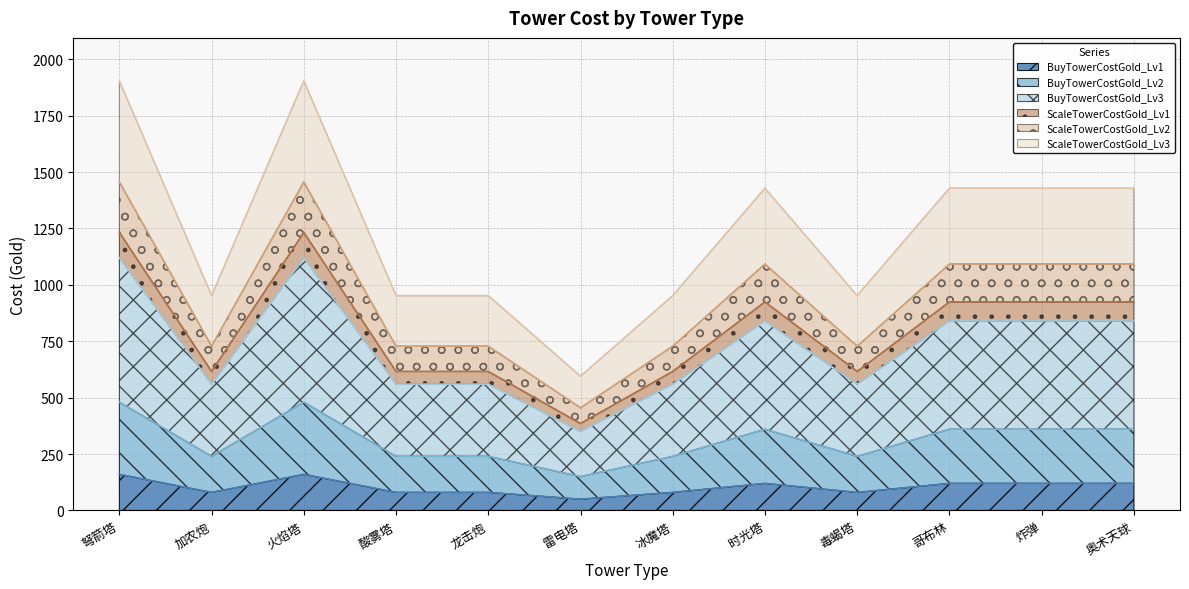

What is the total value across all series at 奥术天球?

1428